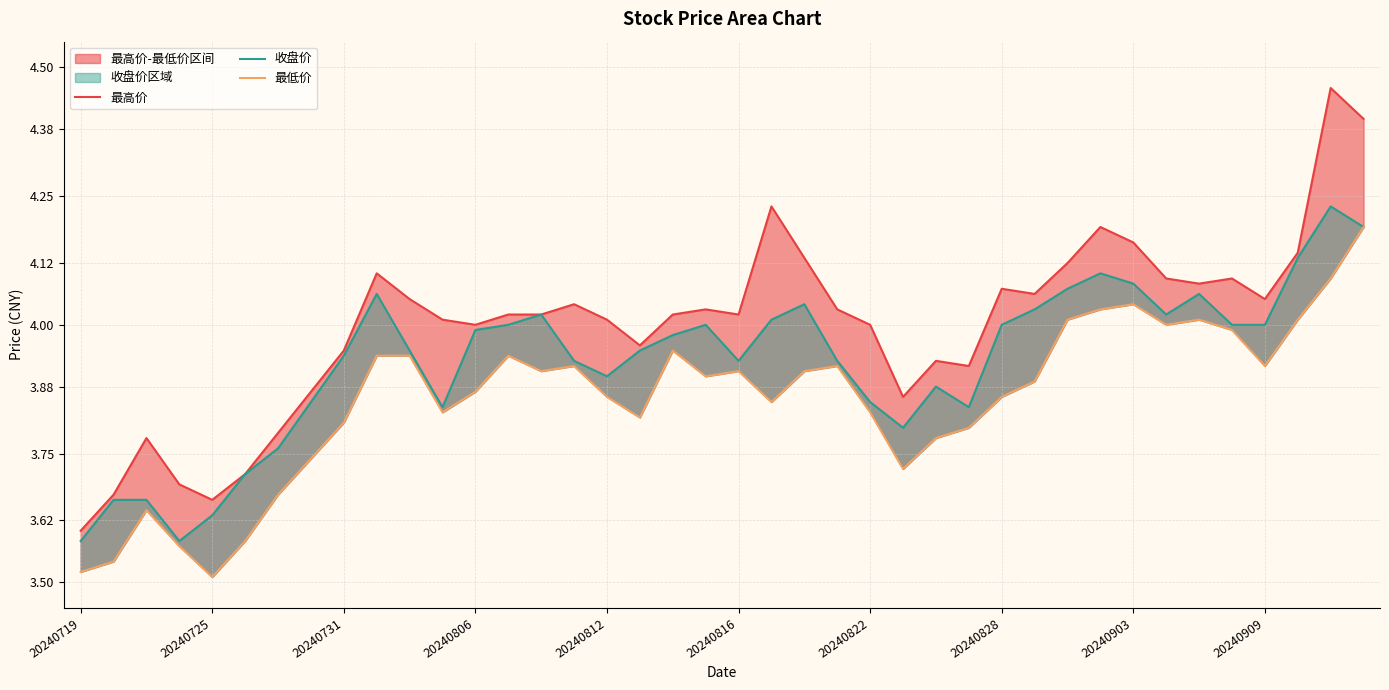

Which series has the largest total across all categories?

最高价